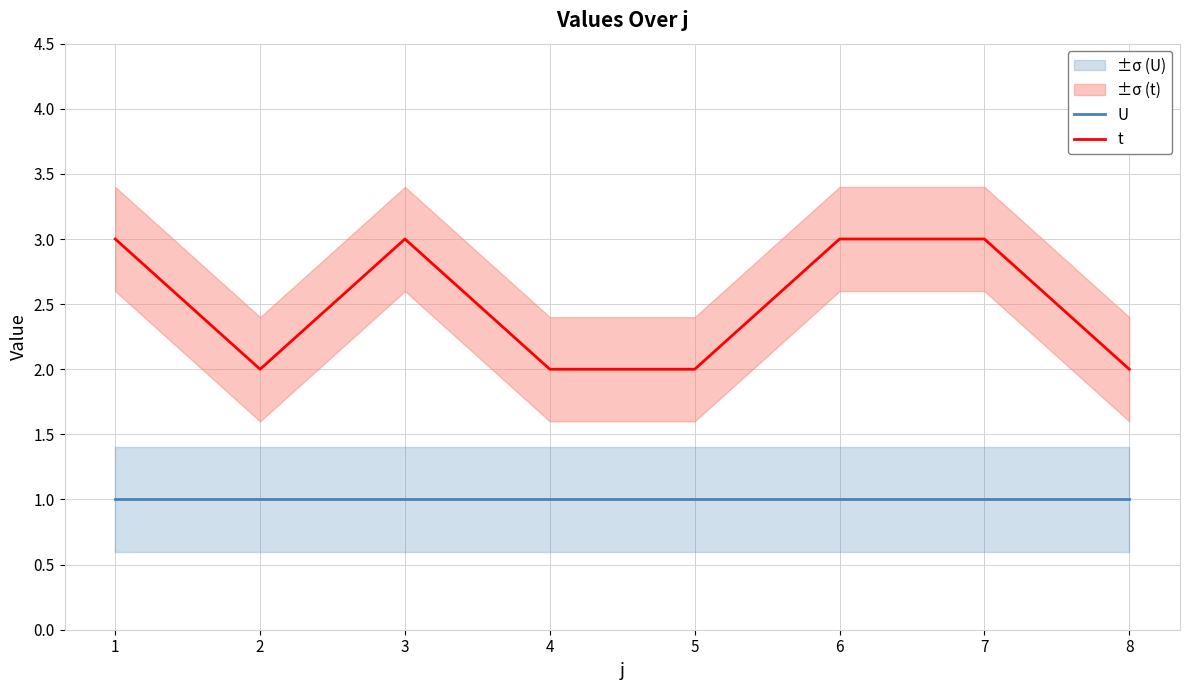

True or false: t and U intersect in this chart.

False